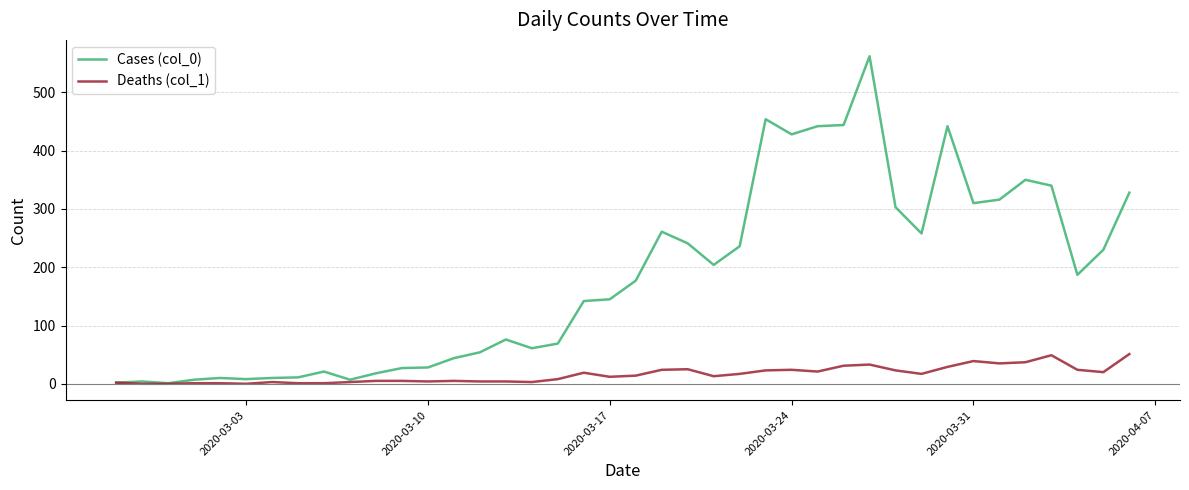

Which series has the largest range (max minus min)?

Cases (col_0)